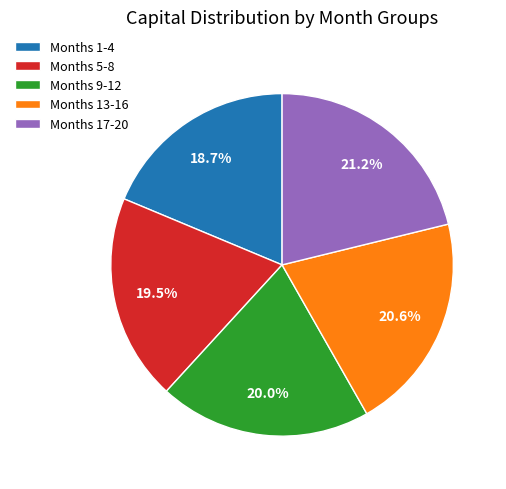

What portion of the pie excludes Months 5-8?

80.5%